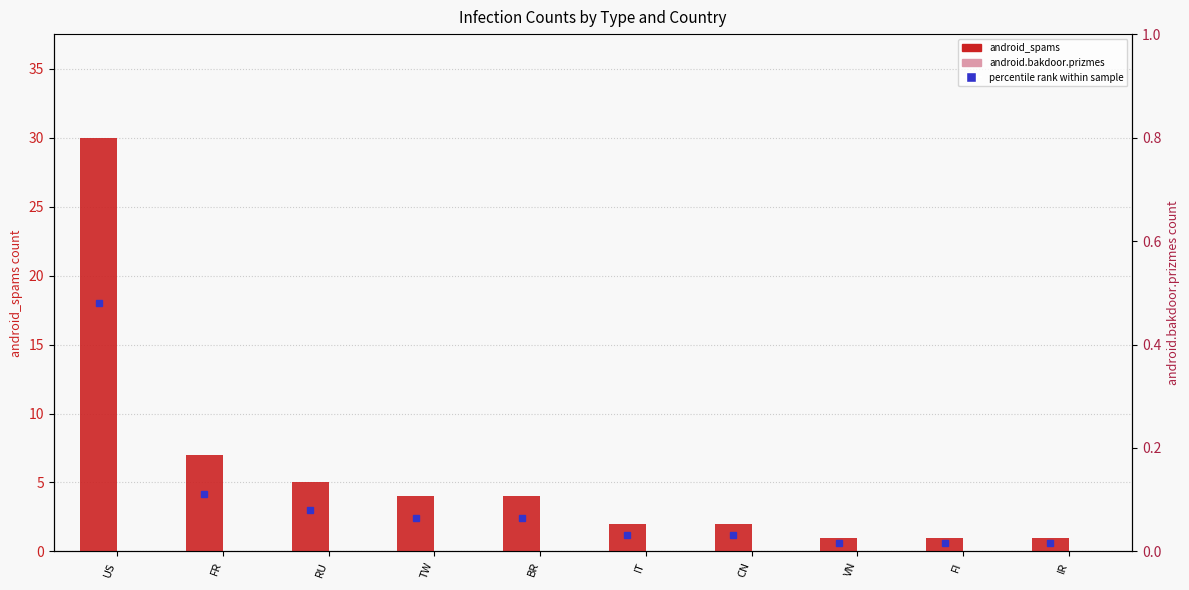

List the labels in order of android_spams value, smallest first.

VN, FI, IR, IT, CN, TW, BR, RU, FR, US